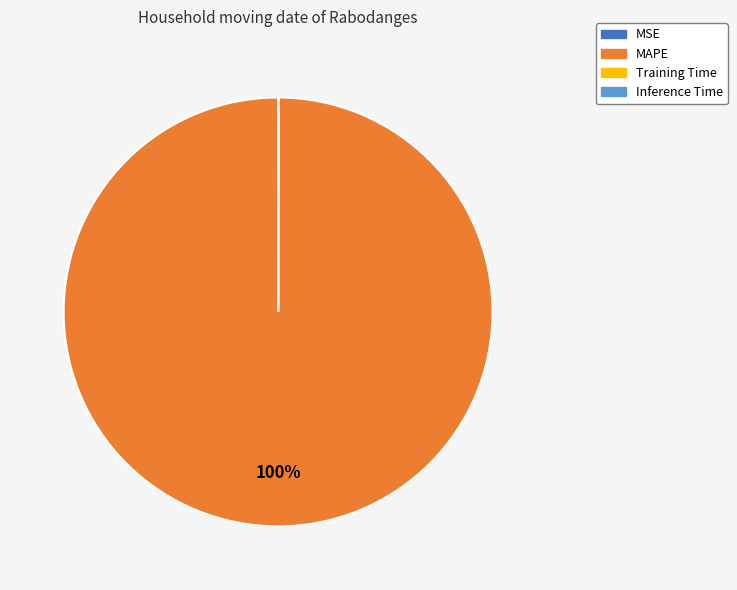

Which category has the biggest portion of the pie?

MAPE